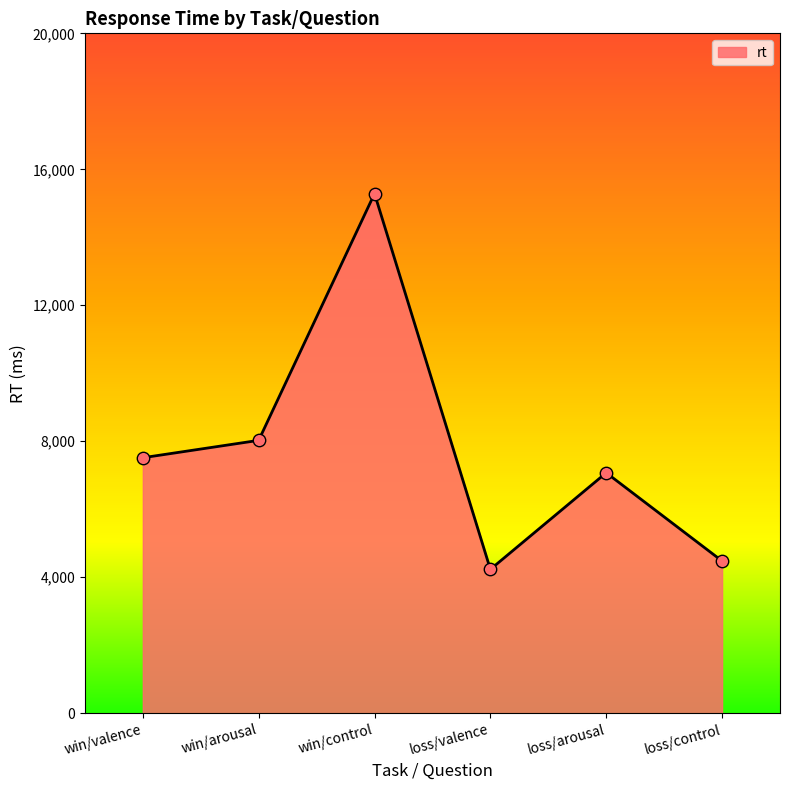

What is the change in value from win/valence to loss/valence?

-3284